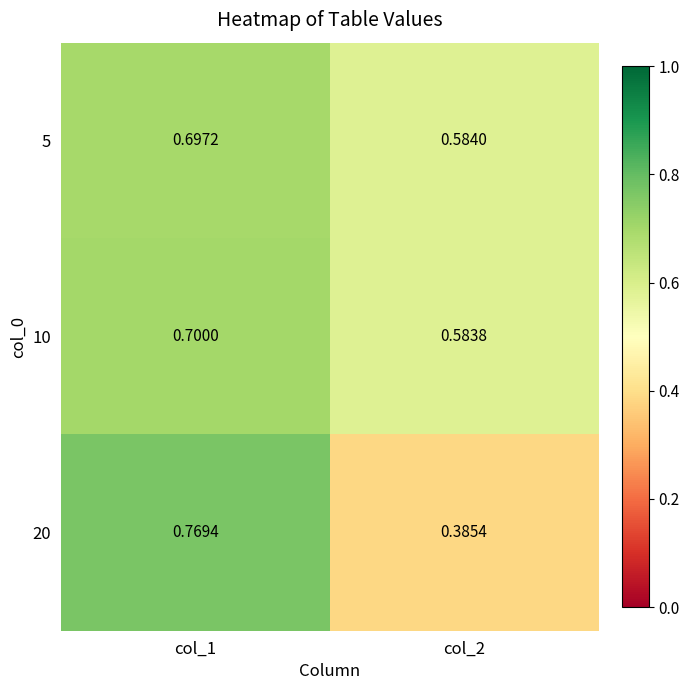

Between col_1 and col_2, which series saw the biggest shift?

20